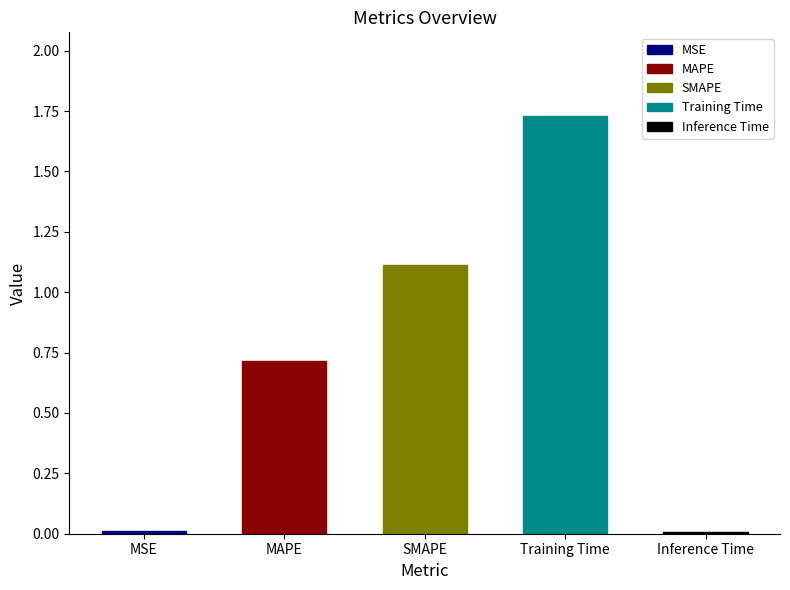

Are the bars grouped side by side (vs. stacked)?

No